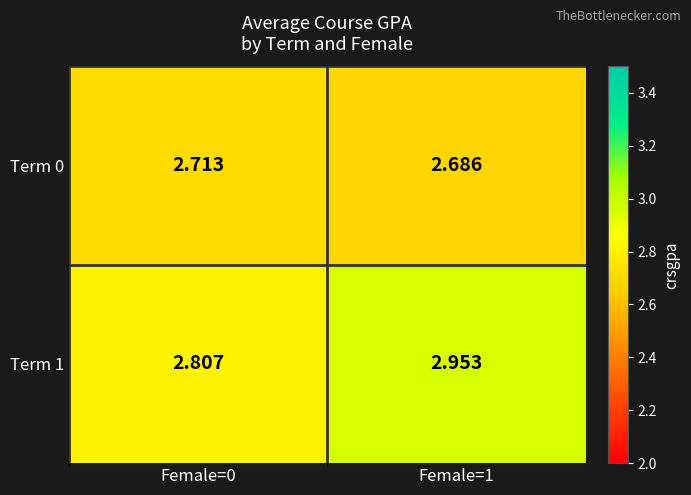

Is the value of Term 1 at Female=0 greater than the value of Term 0 at Female=1?

Yes